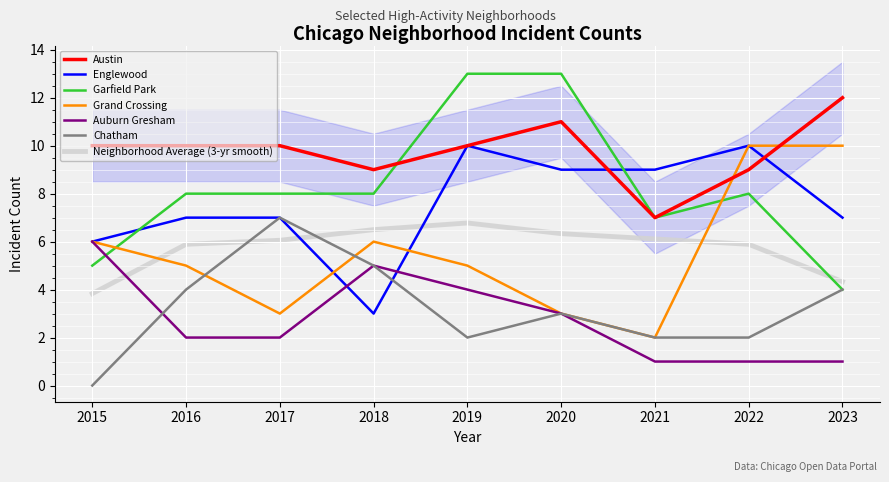

Where is the first local maximum for Austin?

2020